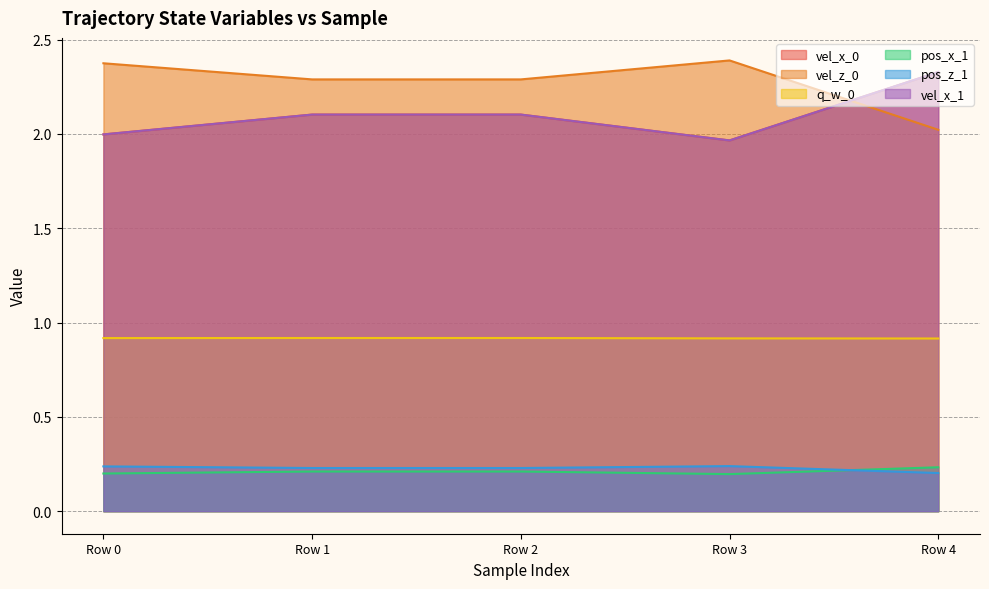

Is it true that q_w_0 equals 0.9 at Row 3?

True